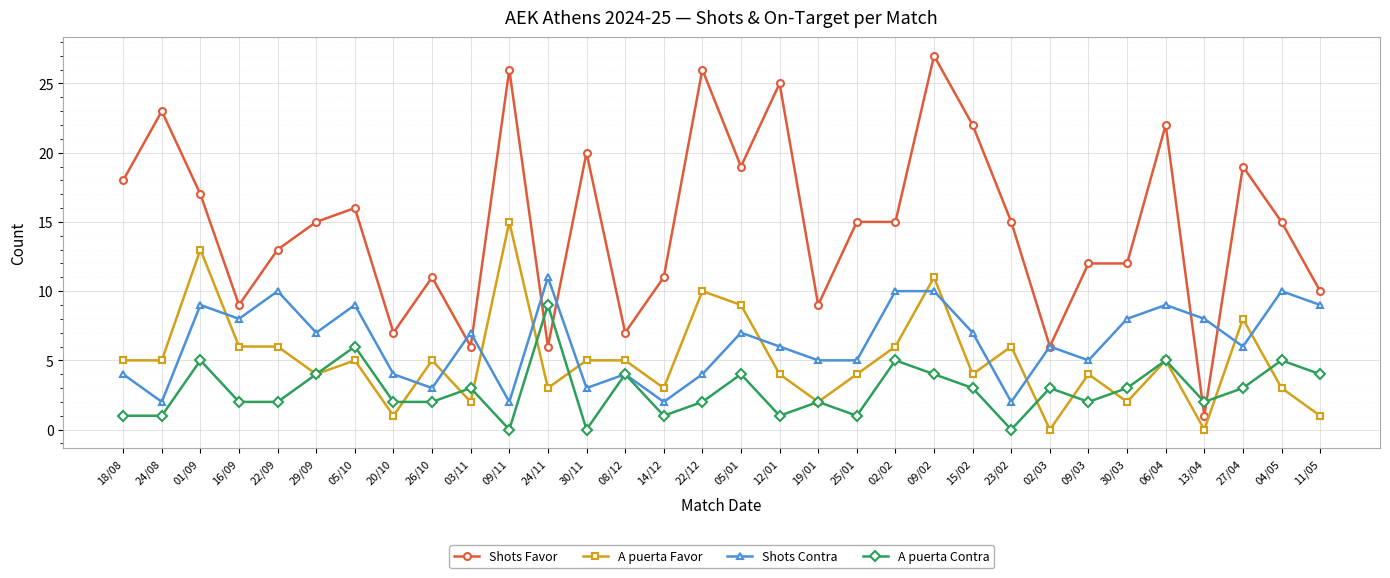

In A puerta Contra, how many points are higher than both neighbors (excluding endpoints)?

11